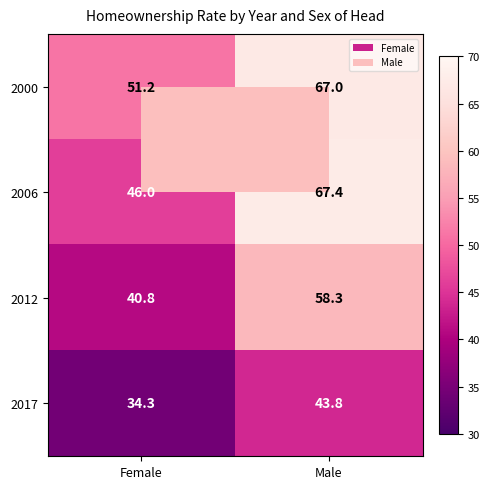

The value of 2012 at Female is 9.4. True or false?

False